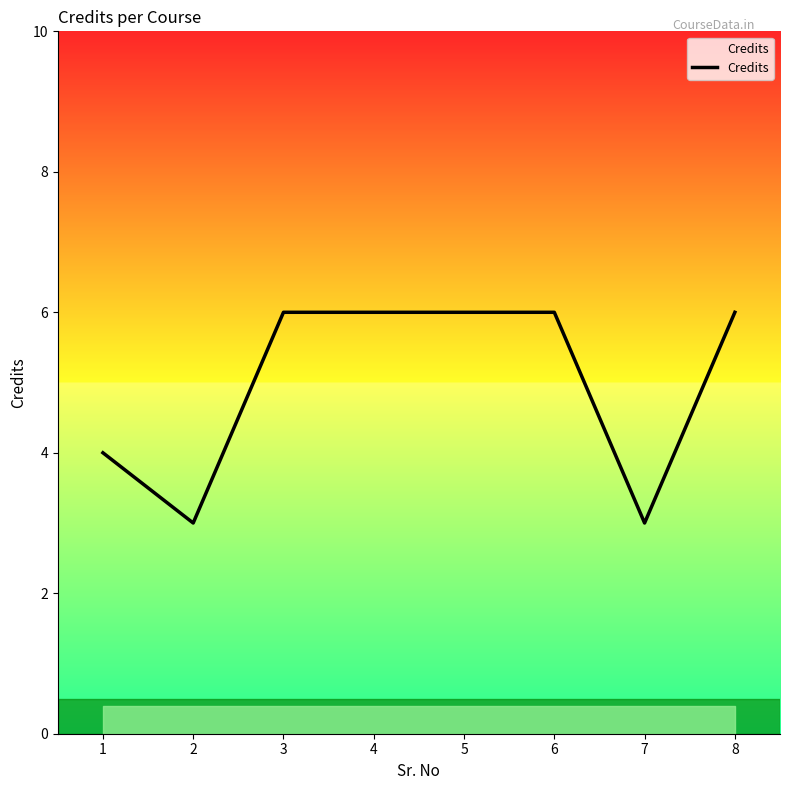

What is the change in value from 1 to 8?

+2